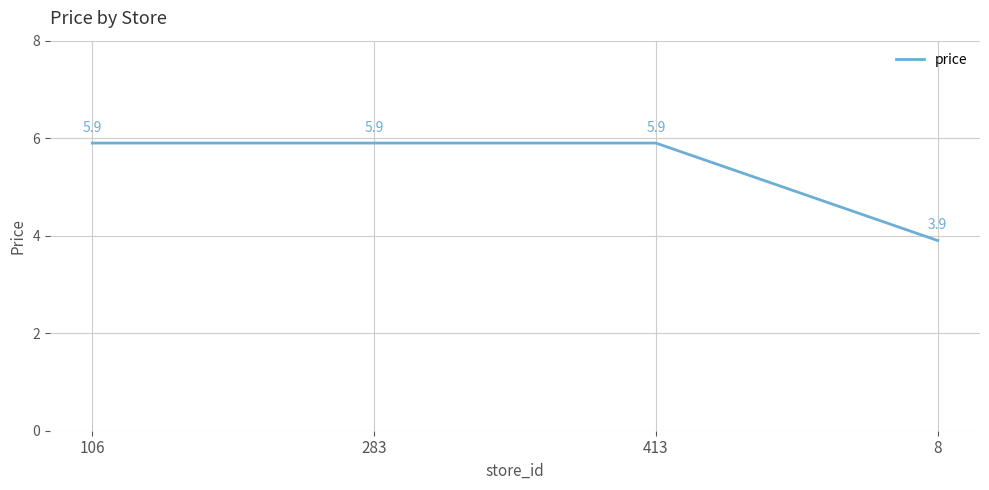

Is it true that the value at 106 is 10.5?

False